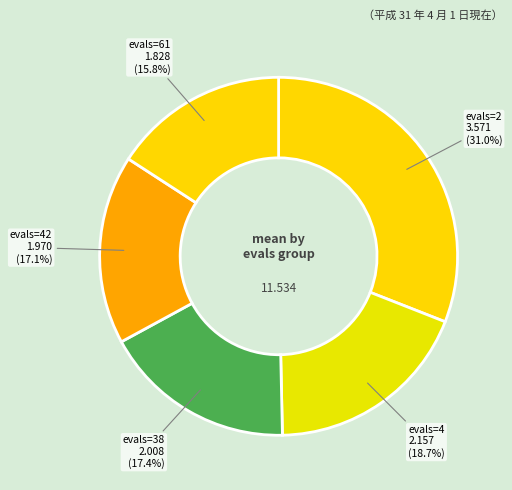

Which category has the smallest portion of the pie?

evals=61